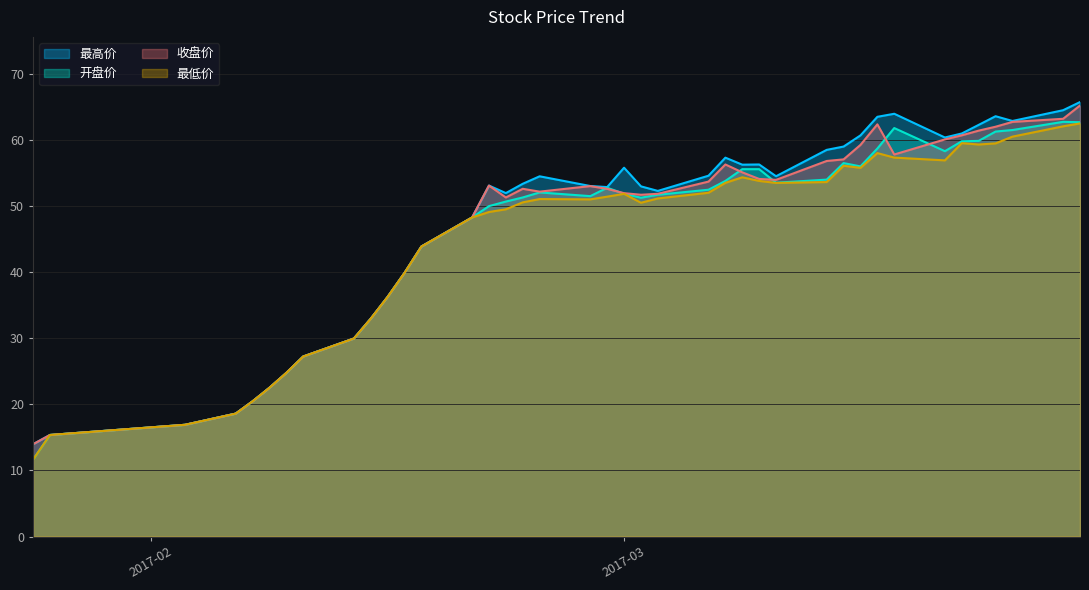

What are all the series names shown in the legend?

最高价, 开盘价, 收盘价, 最低价